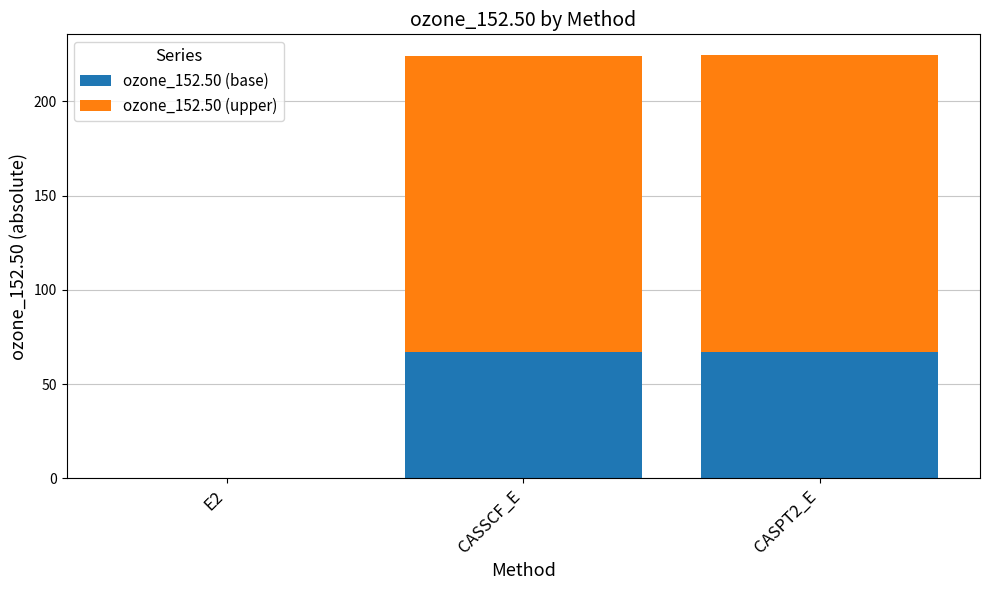

Where does the ozone_152.50 (base) series first go above 67?

CASSCF_E